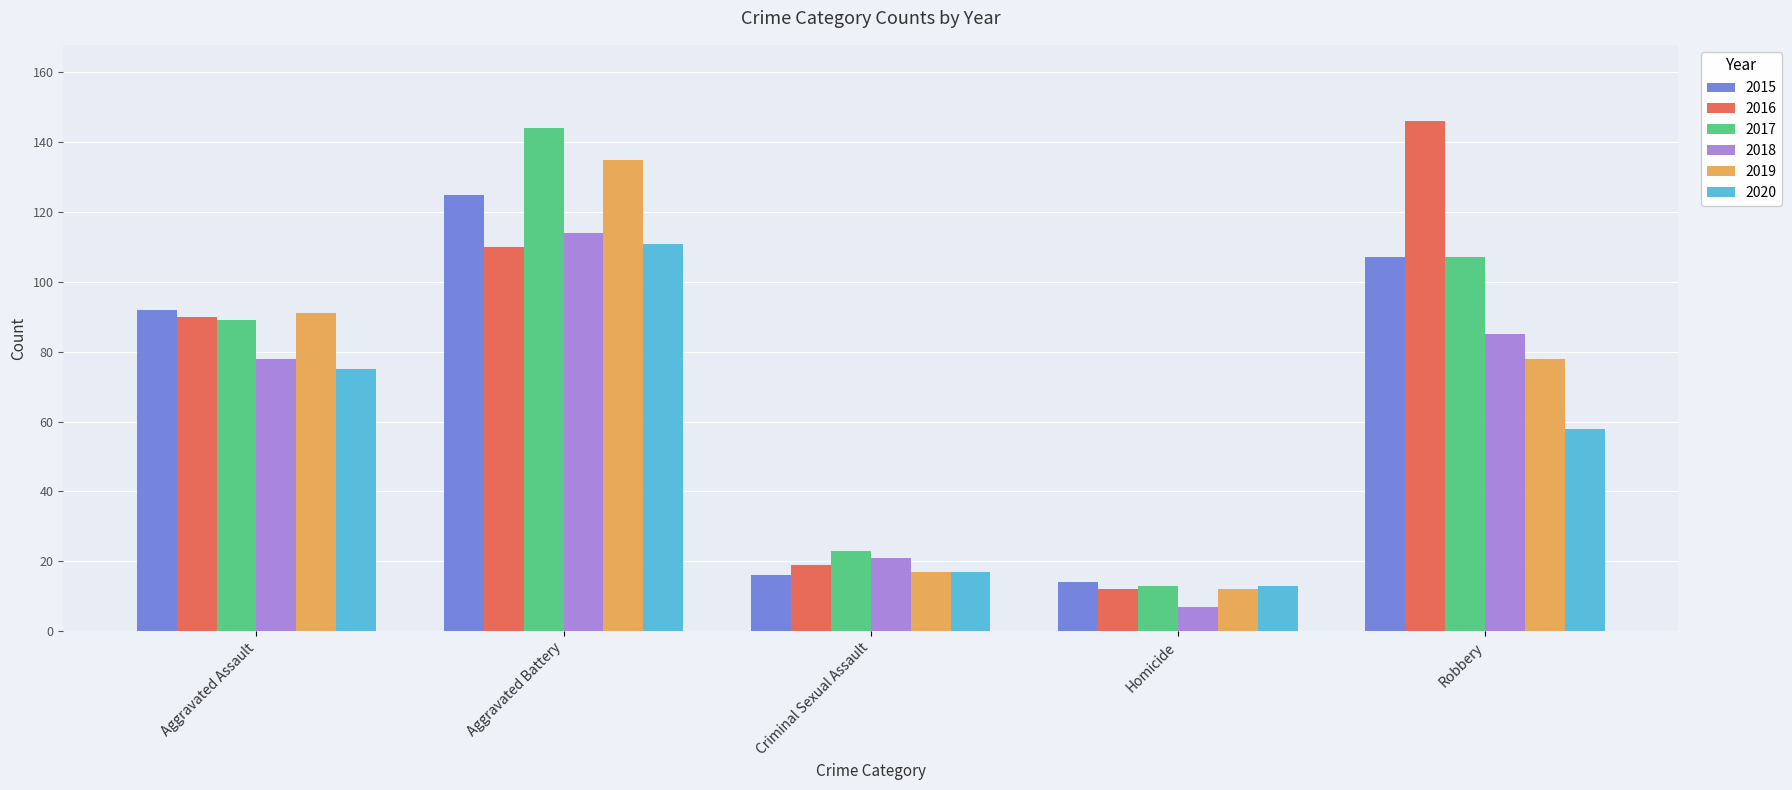

What are all the series names shown in the legend?

2015, 2016, 2017, 2018, 2019, 2020